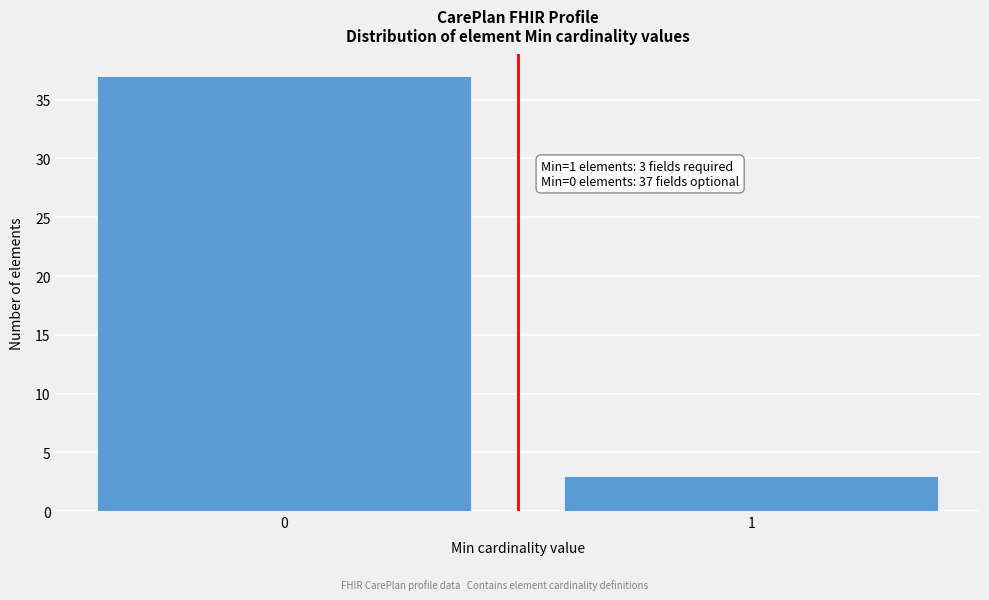

Reading left to right, list all the values displayed in this chart.

0=37	1=3